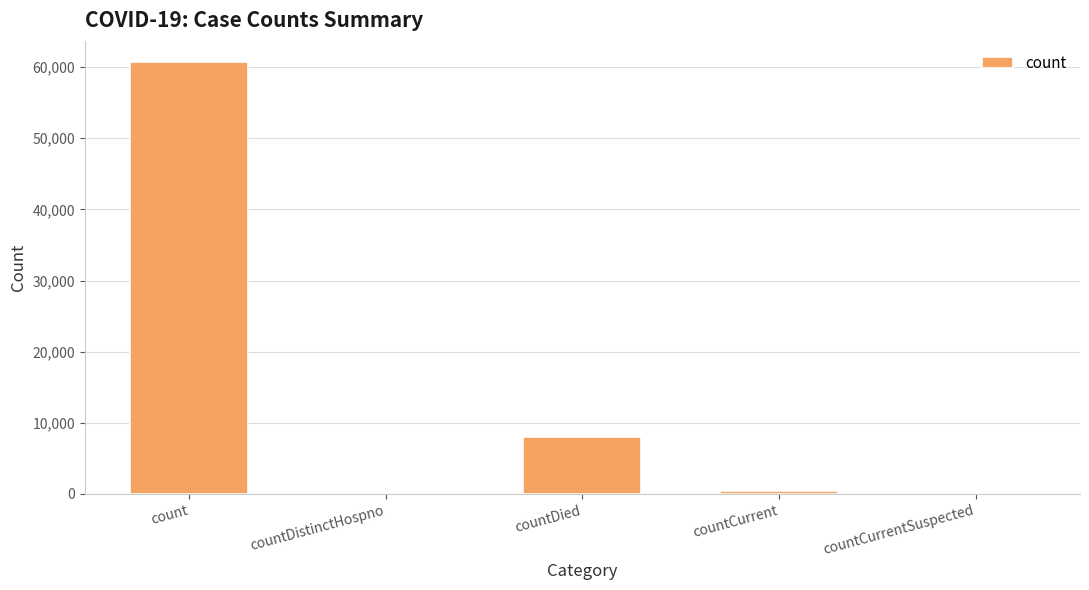

Reading left to right, extract all data points from this chart.

60645	0	7992	465	0